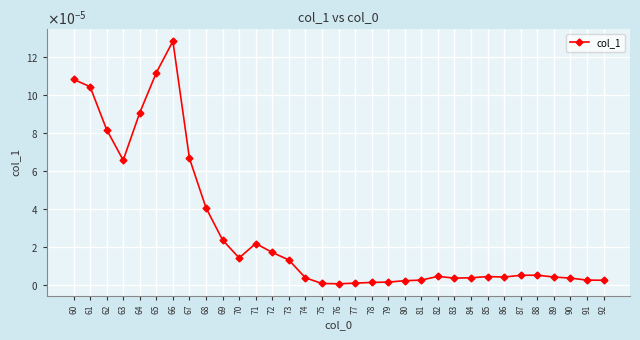

List the labels in order of value, largest first.

66, 65, 60, 61, 64, 62, 67, 63, 68, 69, 71, 72, 70, 73, 88, 87, 82, 85, 86, 89, 74, 84, 83, 90, 81, 91, 92, 80, 79, 78, 77, 75, 76